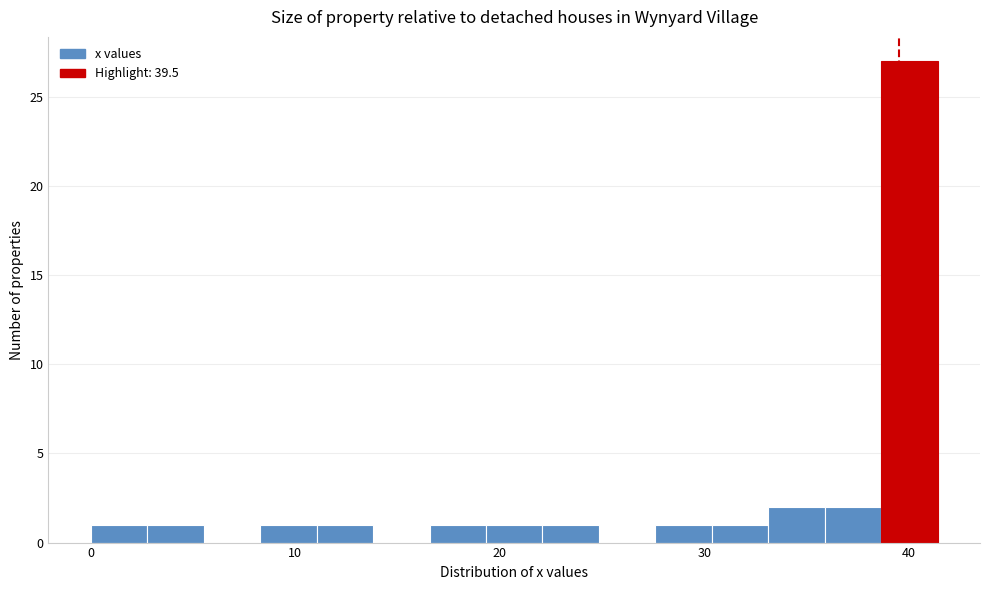

Around what value on the x-axis is the tallest bar? Give the approximate position of its centre, as read against the axis.

40